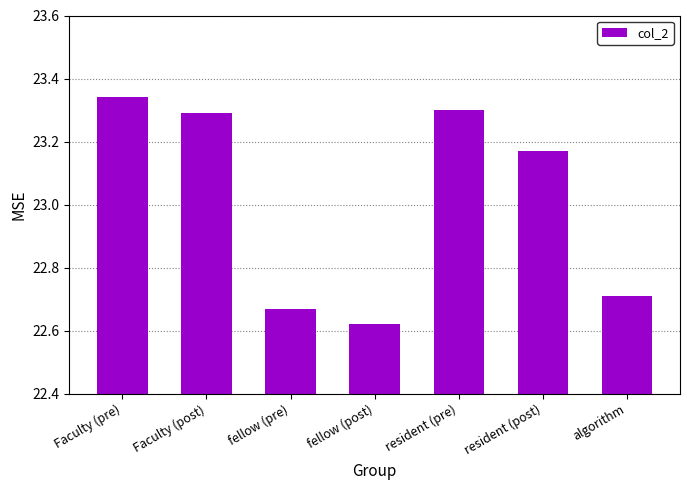

True or false: the data shows 34.5 at fellow (pre).

False